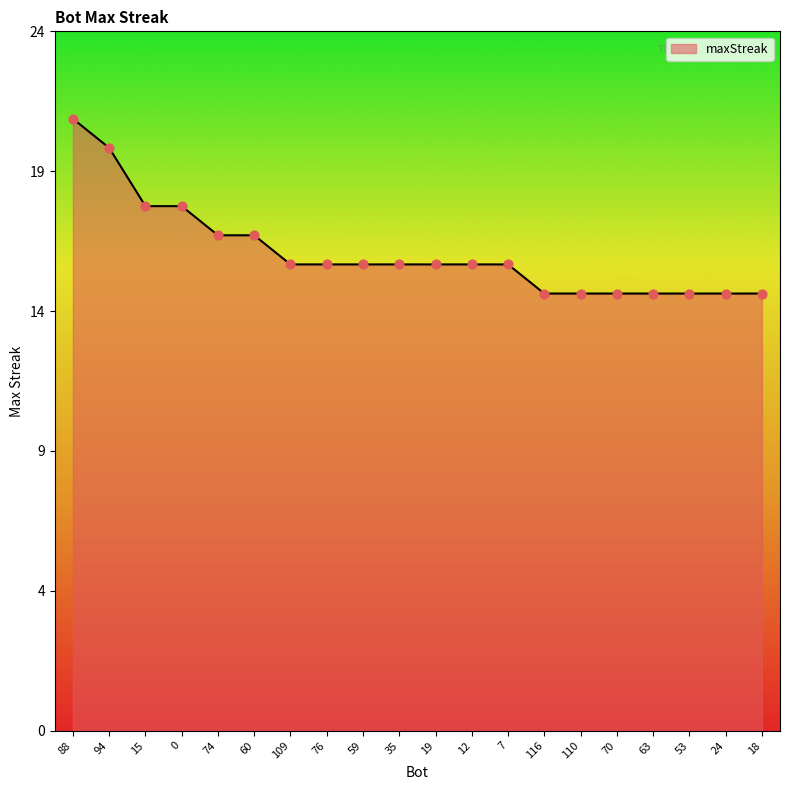

Does the chart have visible grid lines?

No